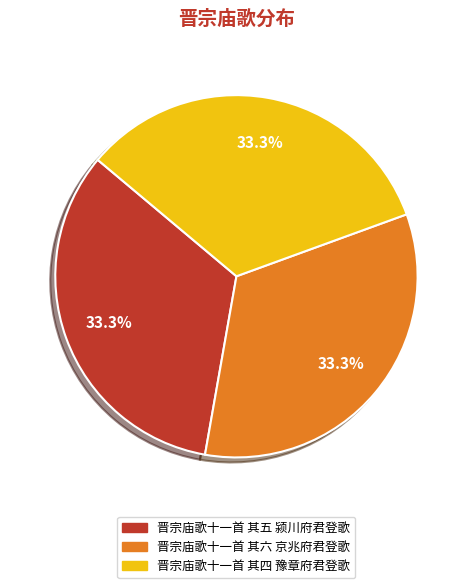

Combined, do 晋宗庙歌十一首 其五 颍川府君登歌 and 晋宗庙歌十一首 其六 京兆府君登歌 account for over 50%?

Yes